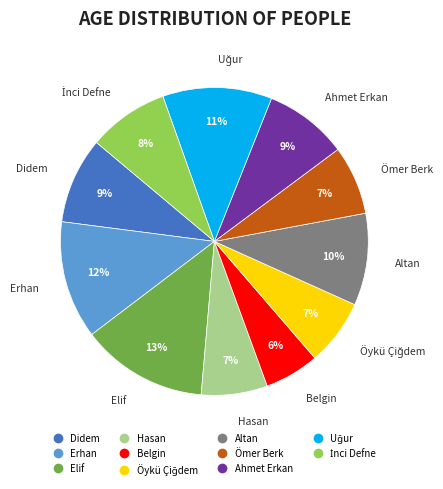

What is the ratio of the value at Ömer Berk to the value at Hasan?

1.0